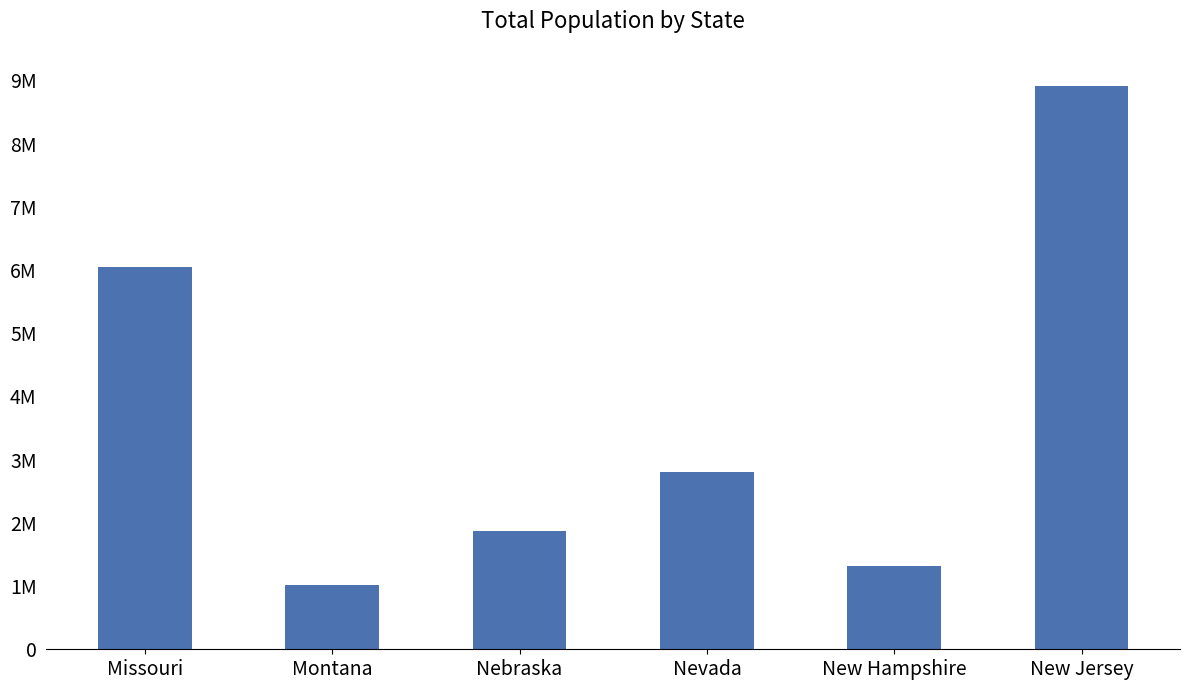

Reading left to right, list all the values displayed in this chart.

Missouri=6045448	Montana=1014699	Nebraska=1869365	Nevada=2798636	New Hampshire=1324201	New Jersey=8904413